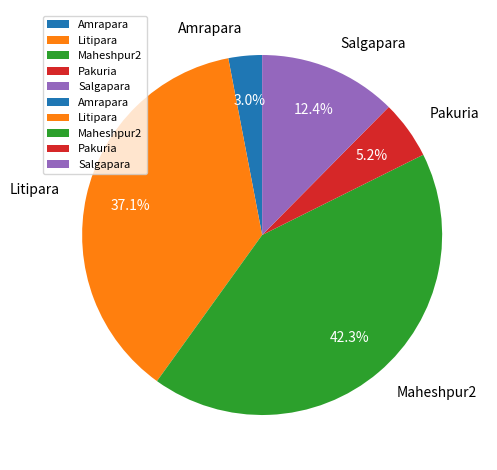

What percentage do Amrapara and Pakuria together represent?

8.2%